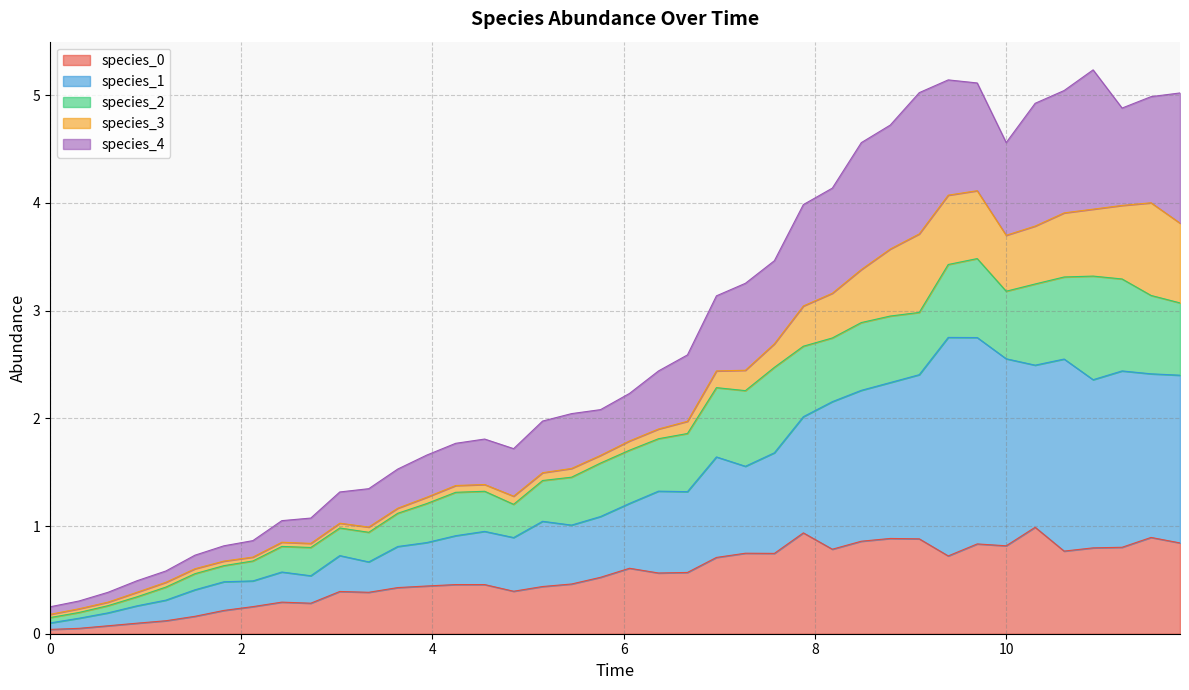

Does the chart display data point markers on the line(s)?

No